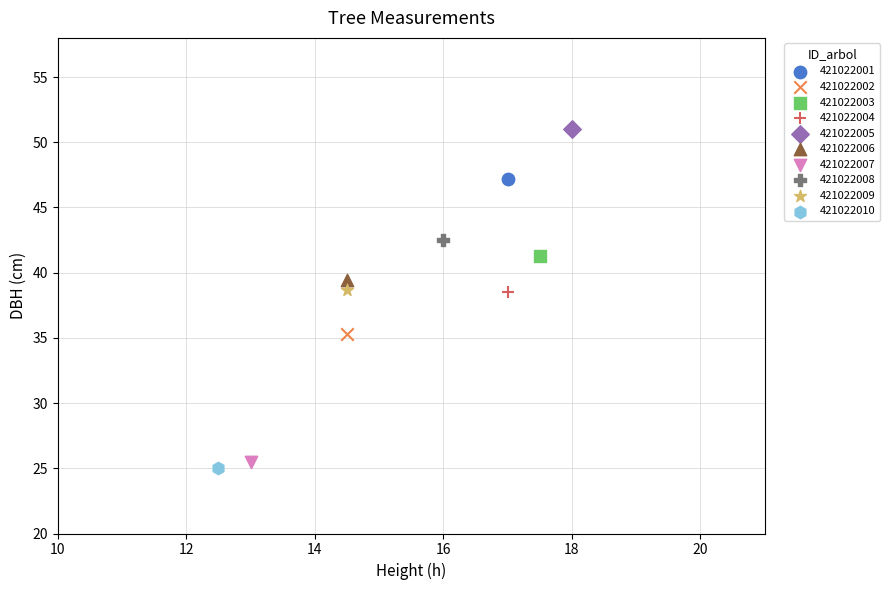

Which series reaches the minimum Y coordinate?

421022010